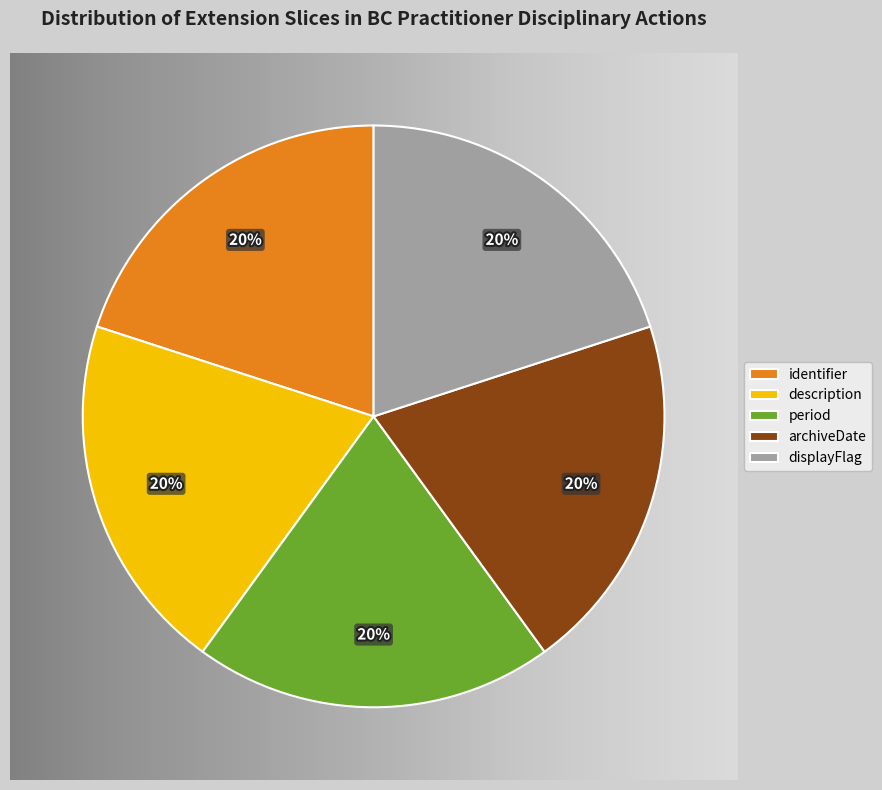

True or false: description accounts for 25% of the total.

False